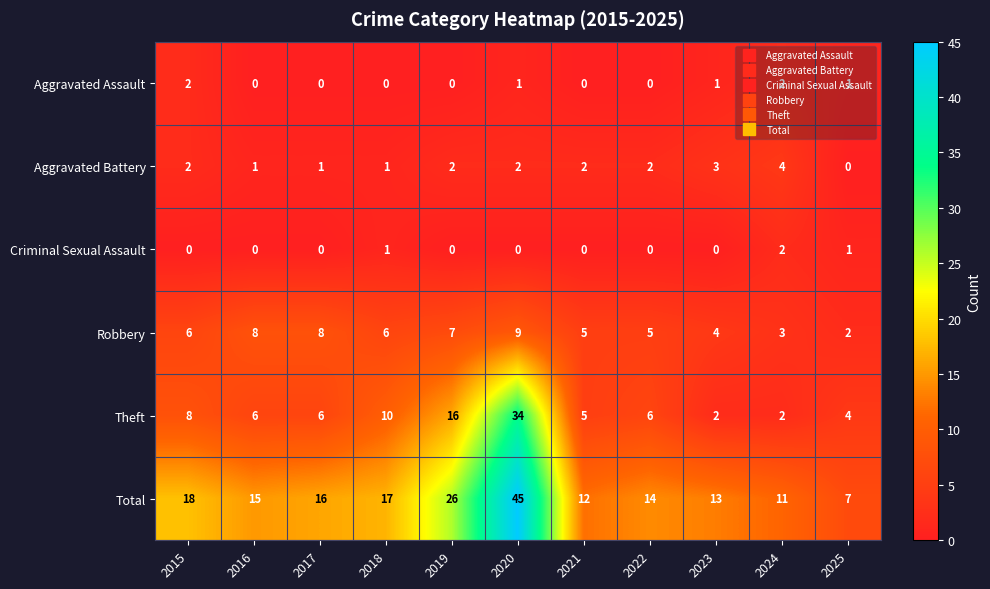

Rank the series at 2020 from lowest to highest value.

Criminal Sexual Assault, Aggravated Assault, Aggravated Battery, Robbery, Theft, Total